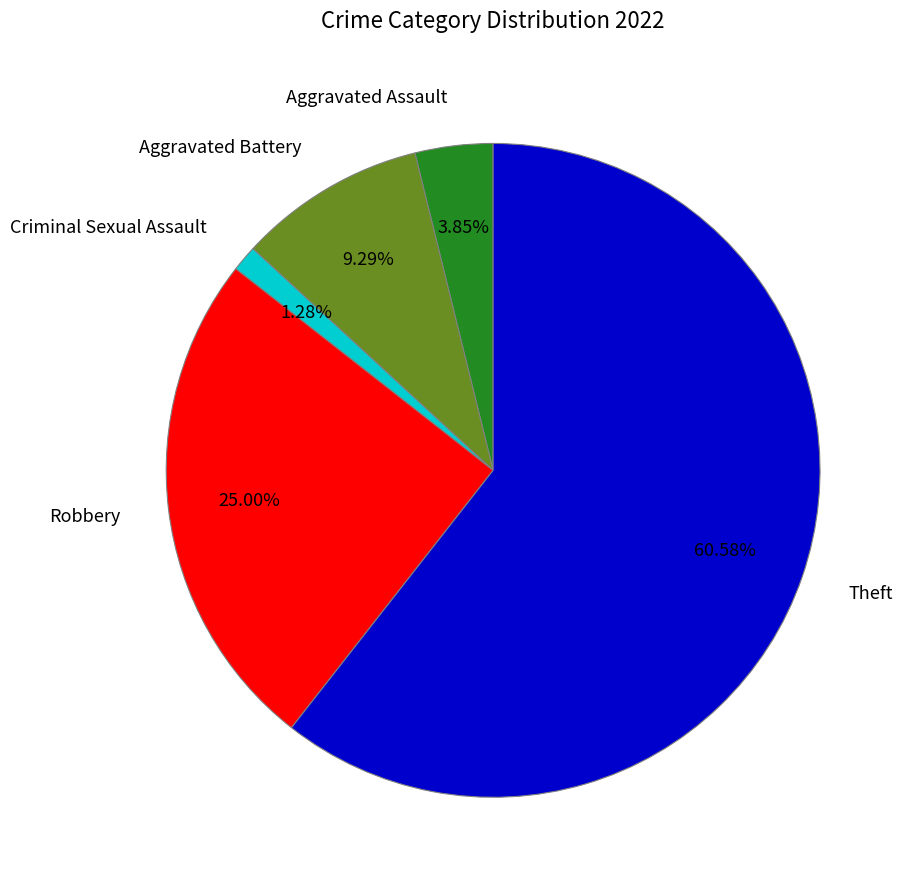

Is there a majority slice in this chart?

Yes